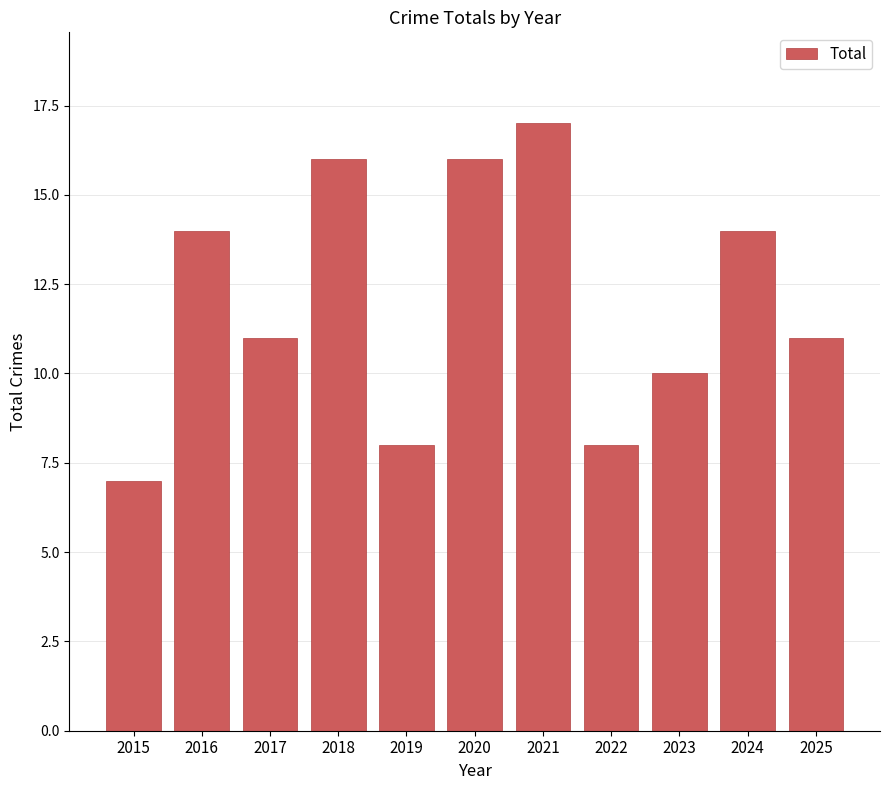

What is the average value?

12